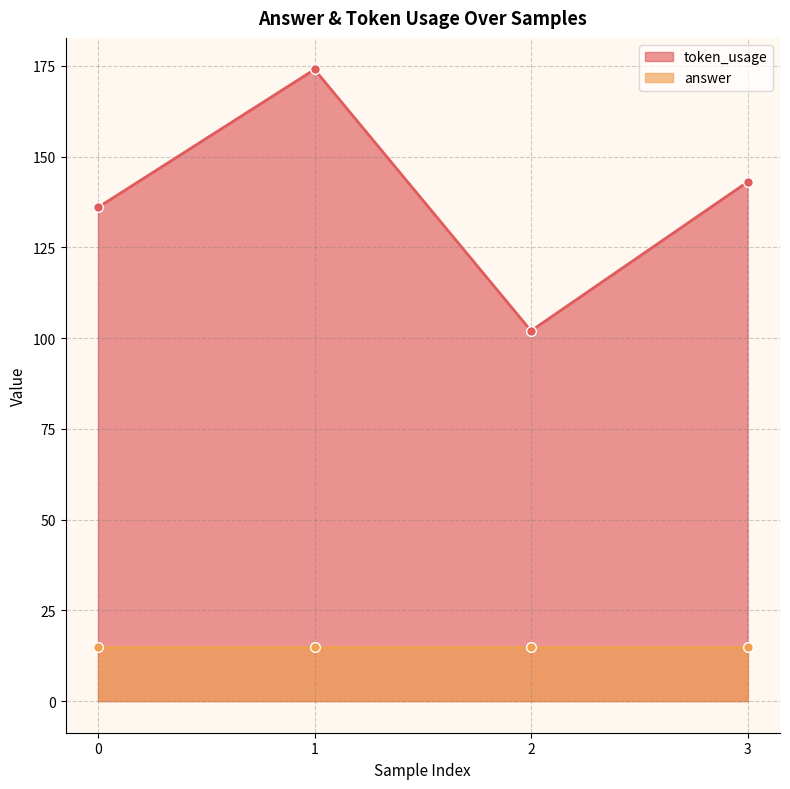

At which category does the chart reach its minimum across all series?

2